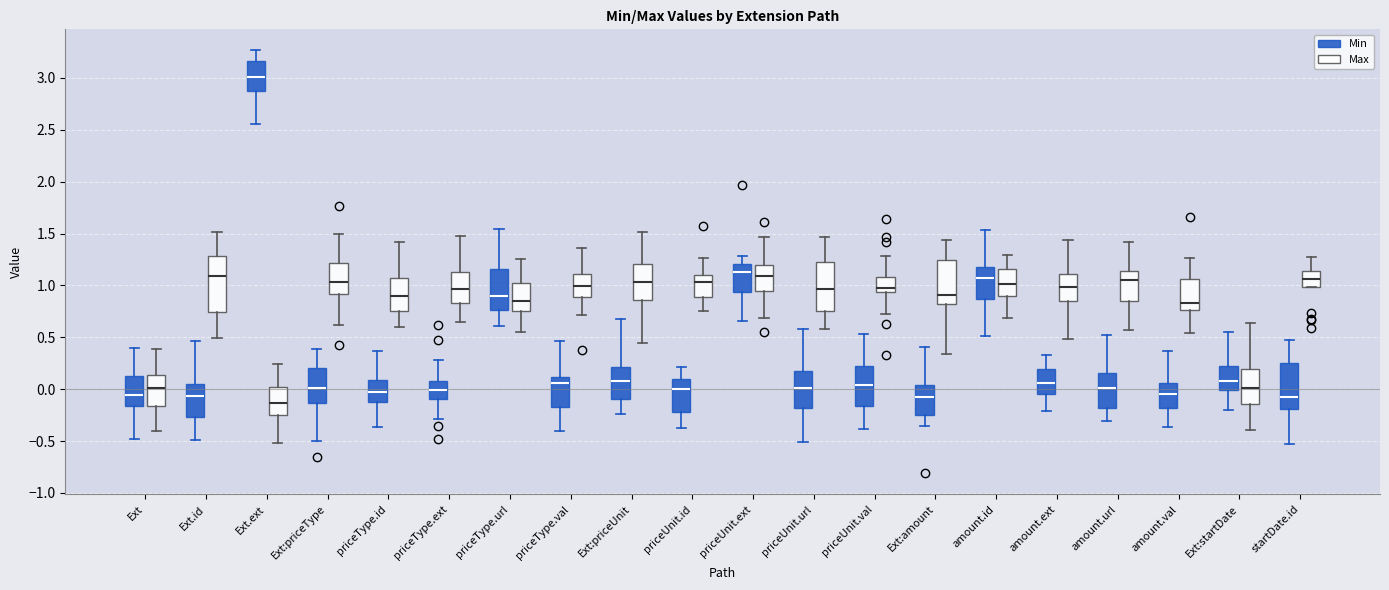

Where does the median line of the box for Ext:priceUnit (Min) sit on the y-axis? The values are not printed on the chart, so give them approximately, as read against the axis.

0.10